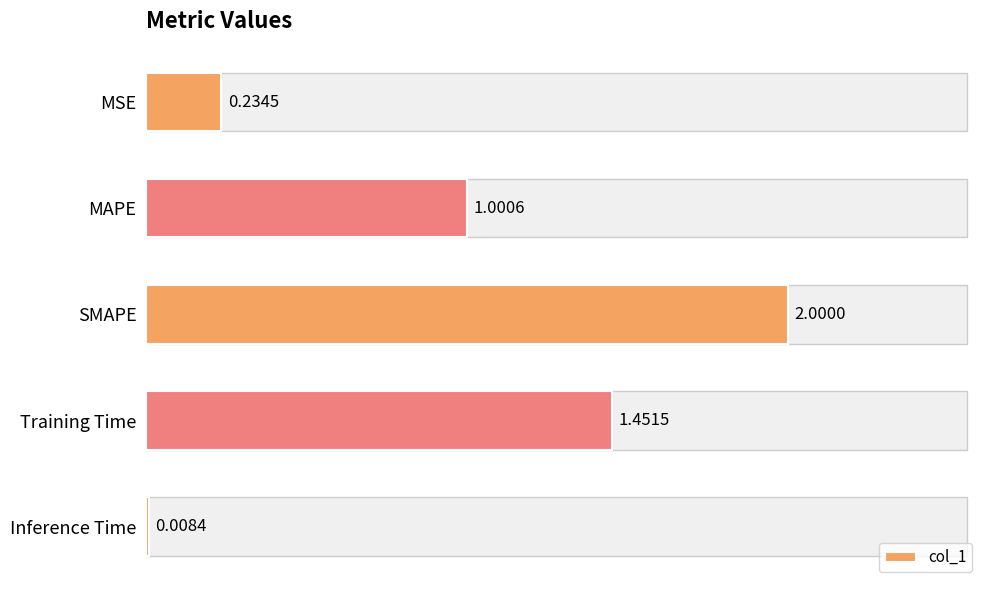

What is the difference between the values at MSE and Training Time?

1.2